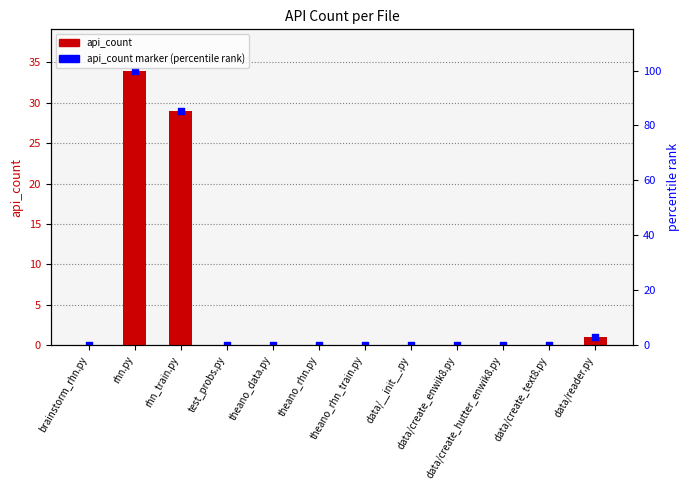

Which series has the largest Y range (max minus min)?

api_count